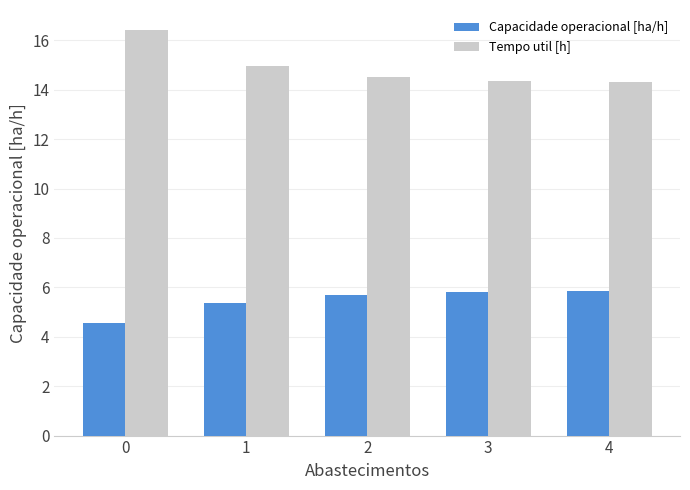

At how many categories does at least one series exceed 14?

5